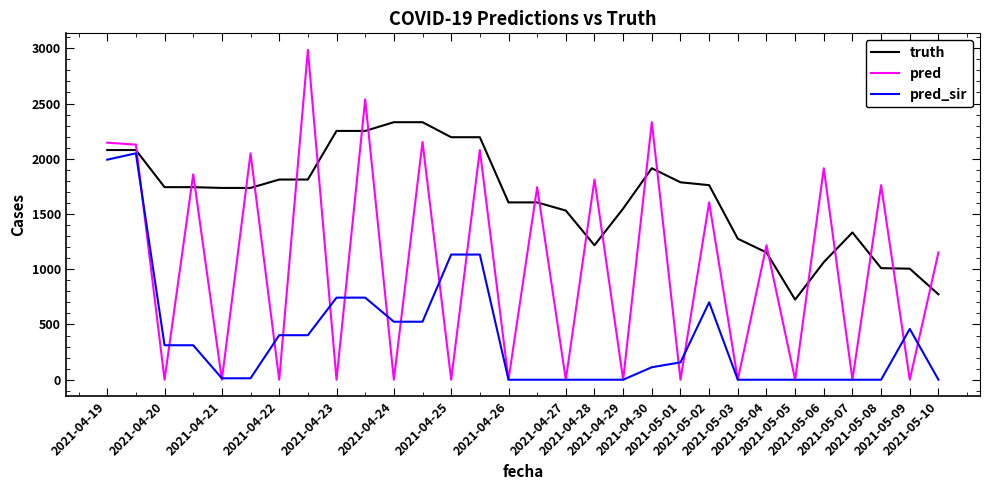

Rank the series by their average value, from highest to lowest.

truth, pred, pred_sir